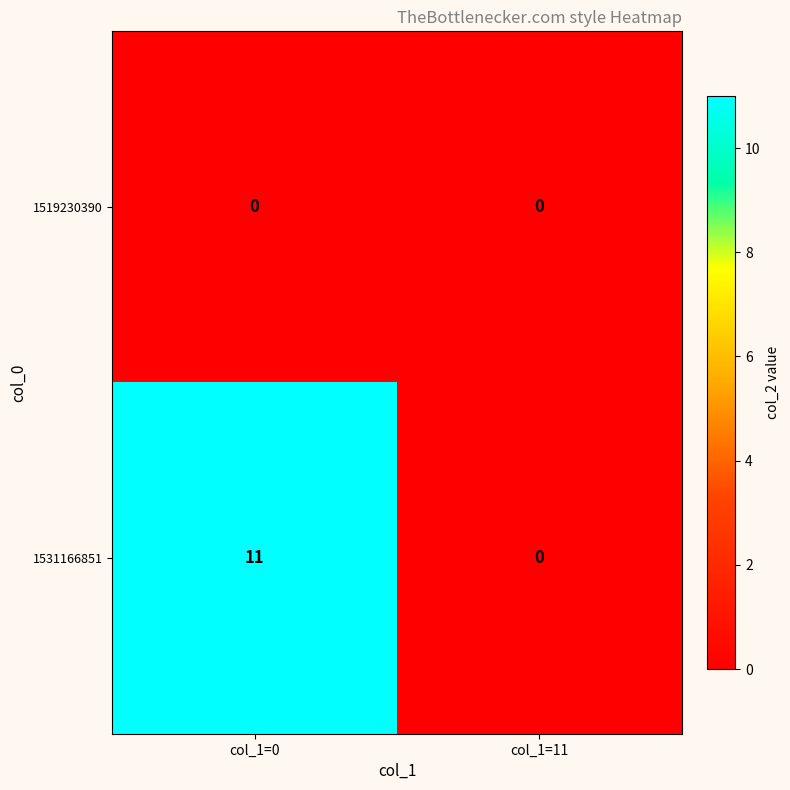

At col_1=0, list the series in order from largest to smallest.

1531166851, 1519230390